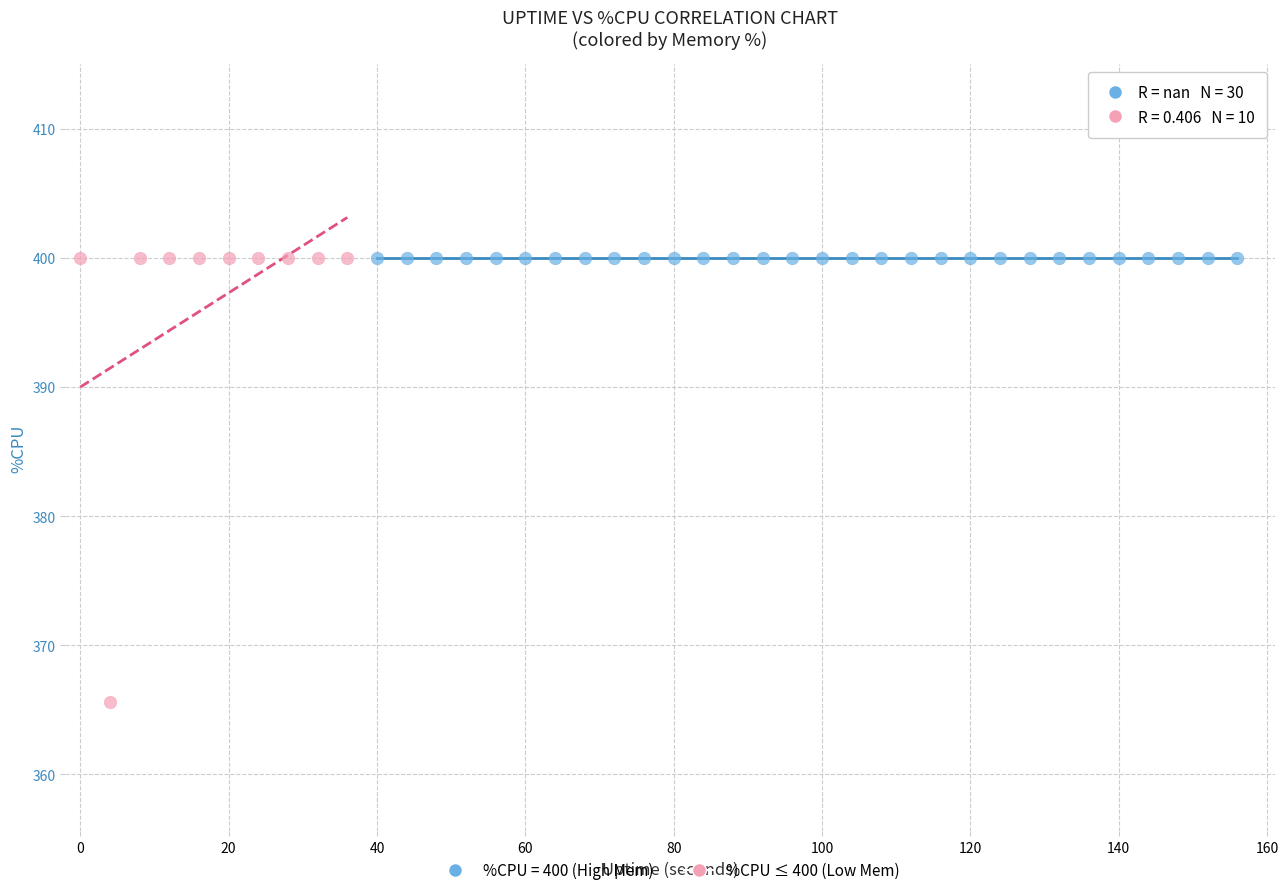

Which series reaches the minimum Y coordinate?

%CPU ≤ 400 (Low Mem)